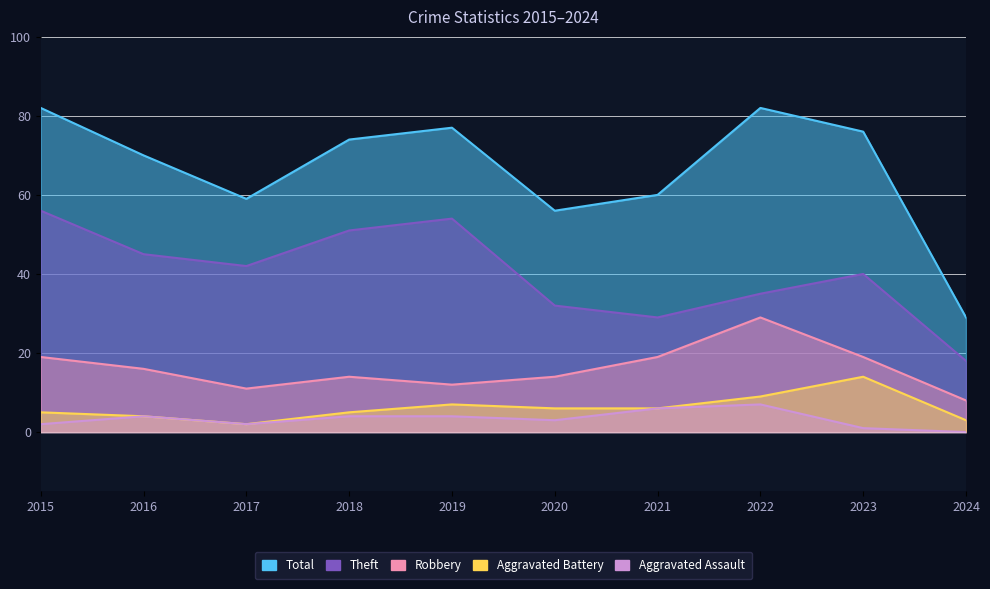

Which has a higher value, 2021 or 2016?

2021